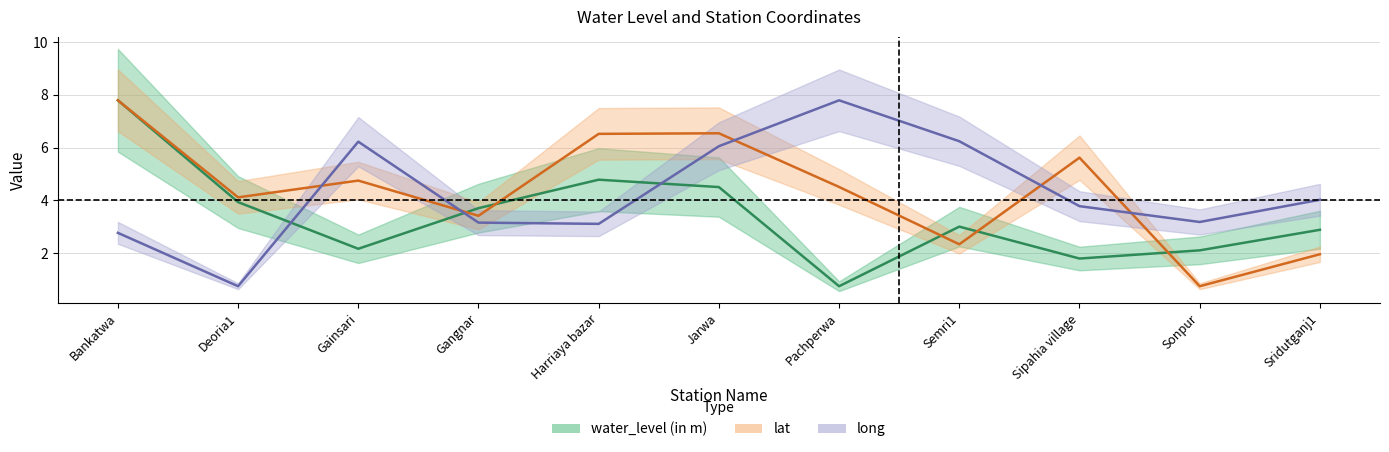

Between which two adjacent categories do long and lat first intersect?

Deoria1 and Gainsari